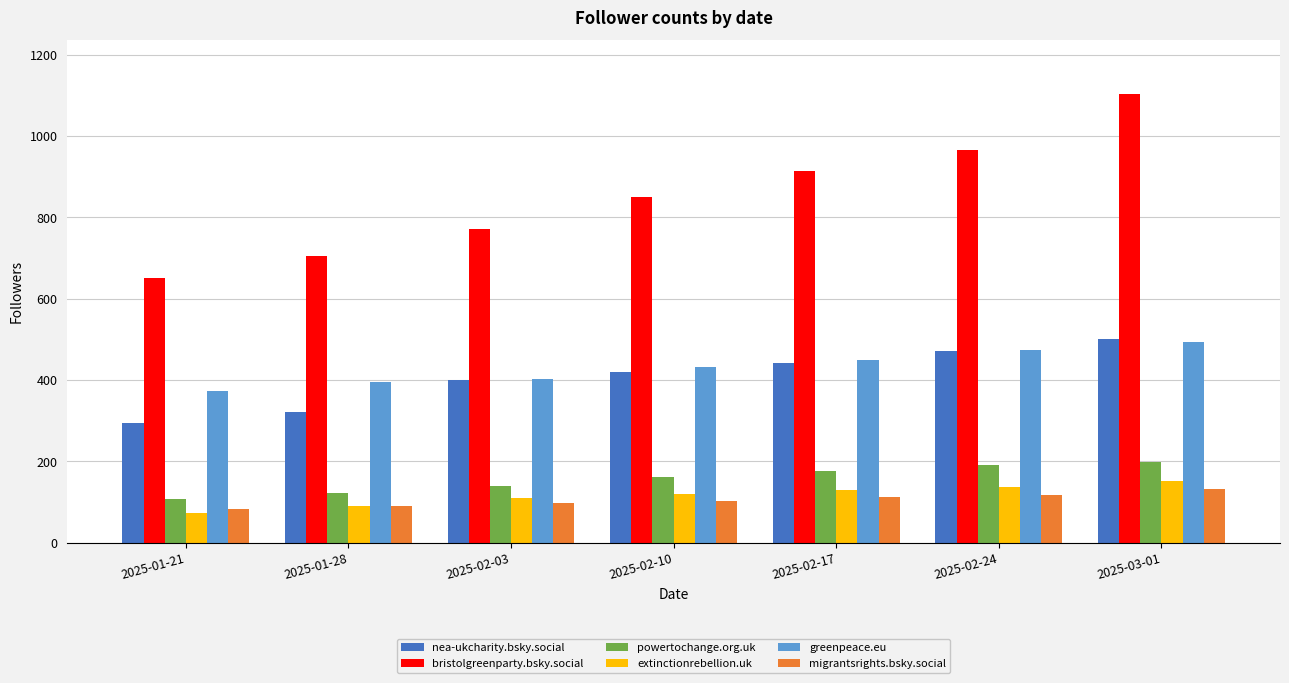

Reading left to right, what are all the values shown in this chart?

nea-ukcharity.bsky.social: 2025-01-21=293	2025-01-28=321	2025-02-03=400	2025-02-10=419	2025-02-17=441	2025-02-24=471	2025-03-01=500
bristolgreenparty.bsky.social: 2025-01-21=650	2025-01-28=704	2025-02-03=772	2025-02-10=849	2025-02-17=913	2025-02-24=966	2025-03-01=1103
powertochange.org.uk: 2025-01-21=108	2025-01-28=123	2025-02-03=140	2025-02-10=161	2025-02-17=177	2025-02-24=190	2025-03-01=199
extinctionrebellion.uk: 2025-01-21=72	2025-01-28=90	2025-02-03=110	2025-02-10=120	2025-02-17=130	2025-02-24=137	2025-03-01=152
greenpeace.eu: 2025-01-21=372	2025-01-28=396	2025-02-03=403	2025-02-10=432	2025-02-17=450	2025-02-24=474	2025-03-01=493
migrantsrights.bsky.social: 2025-01-21=82	2025-01-28=89	2025-02-03=97	2025-02-10=102	2025-02-17=113	2025-02-24=118	2025-03-01=131